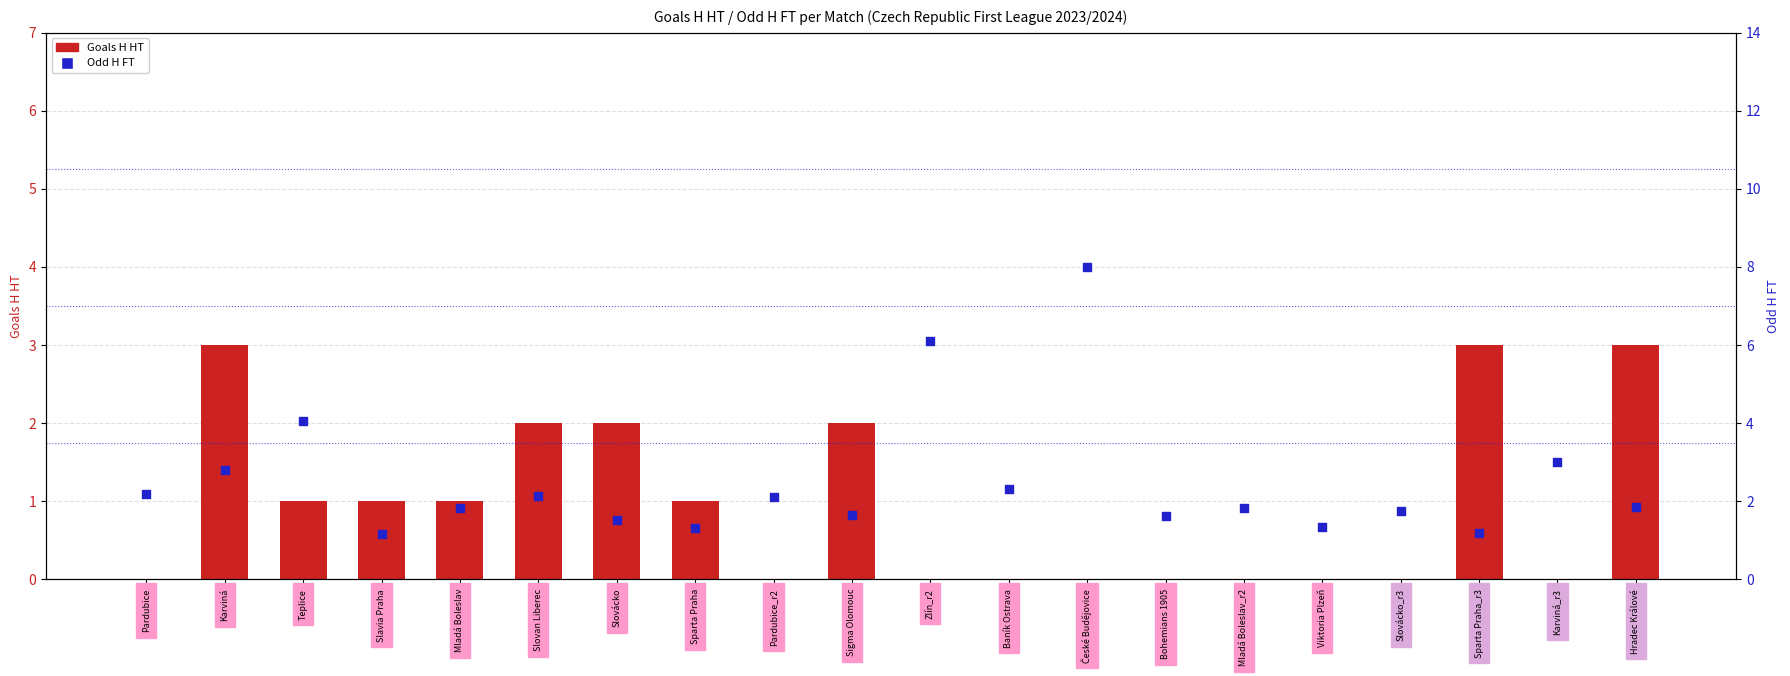

Which series has the largest Y range (max minus min)?

Odd H FT